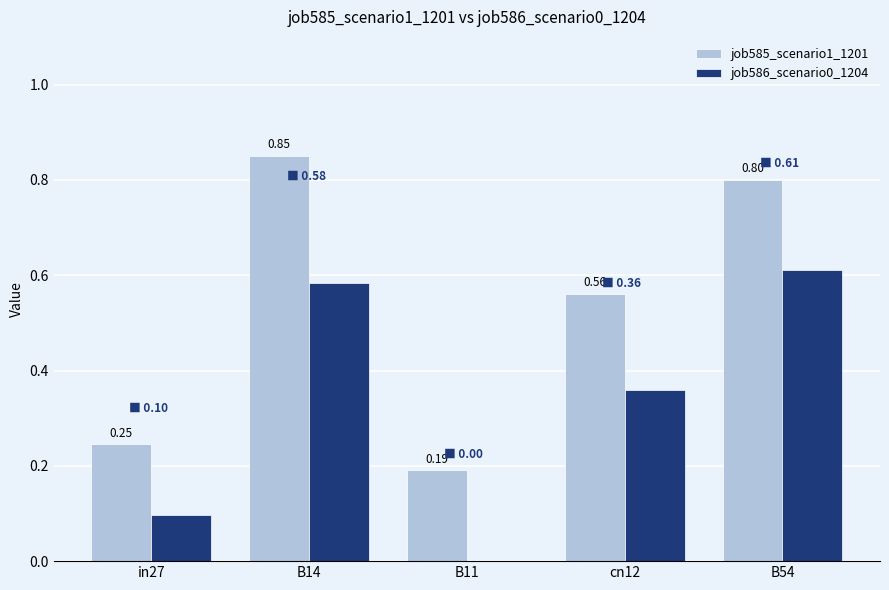

Which series changed the most between B14 and B54?

job585_scenario1_1201